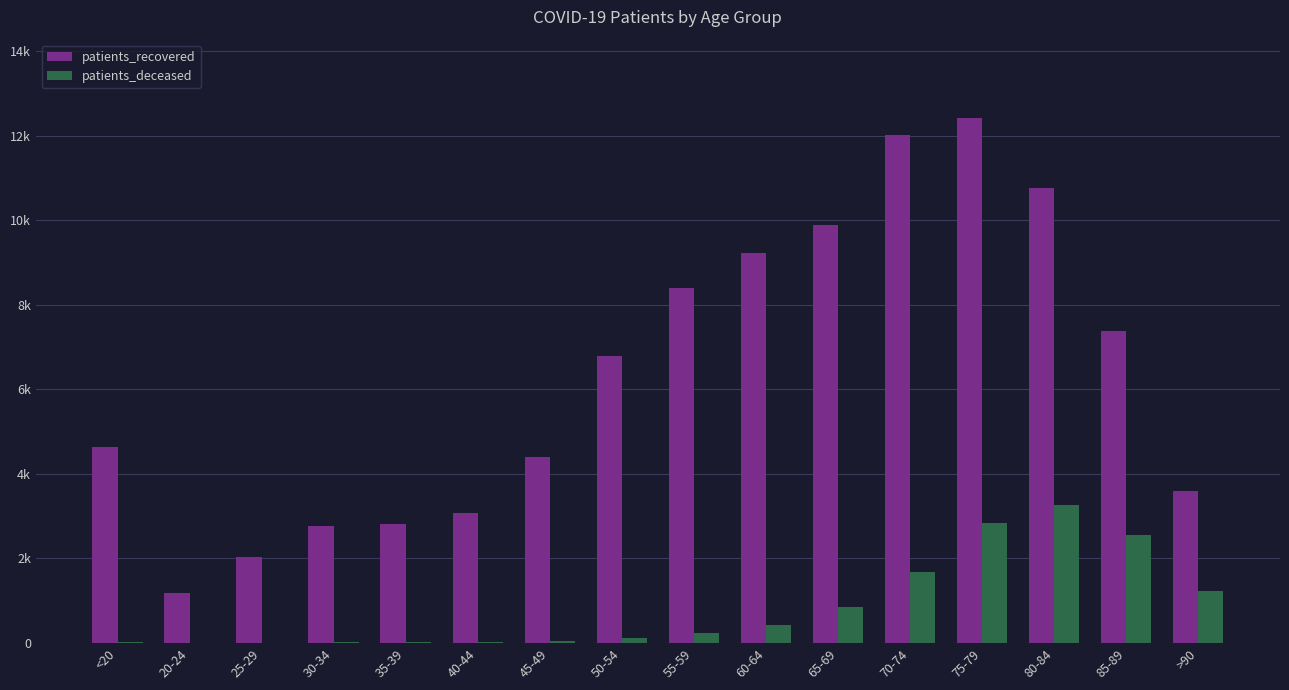

At how many categories does at least one series exceed 7605?

6